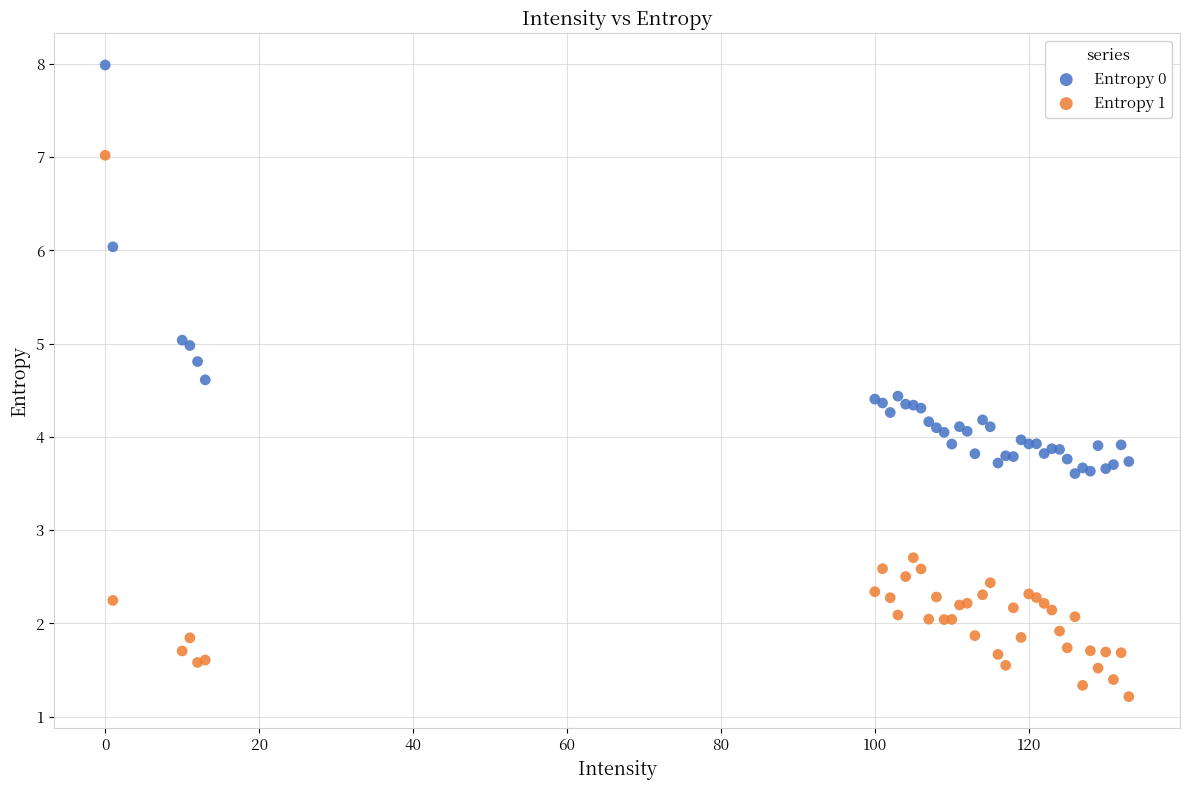

Which series has the widest spread of Y values?

Entropy 1